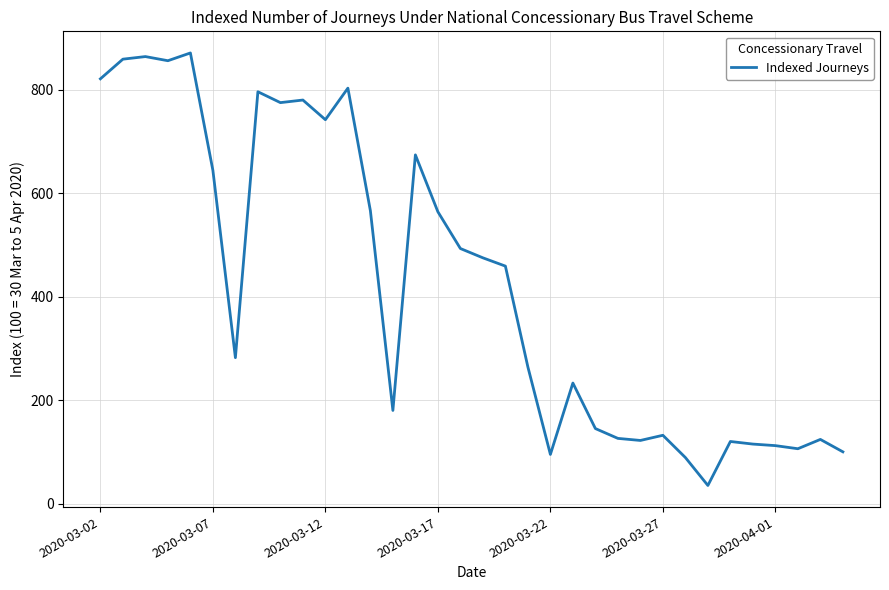

What is the greatest value displayed?

871